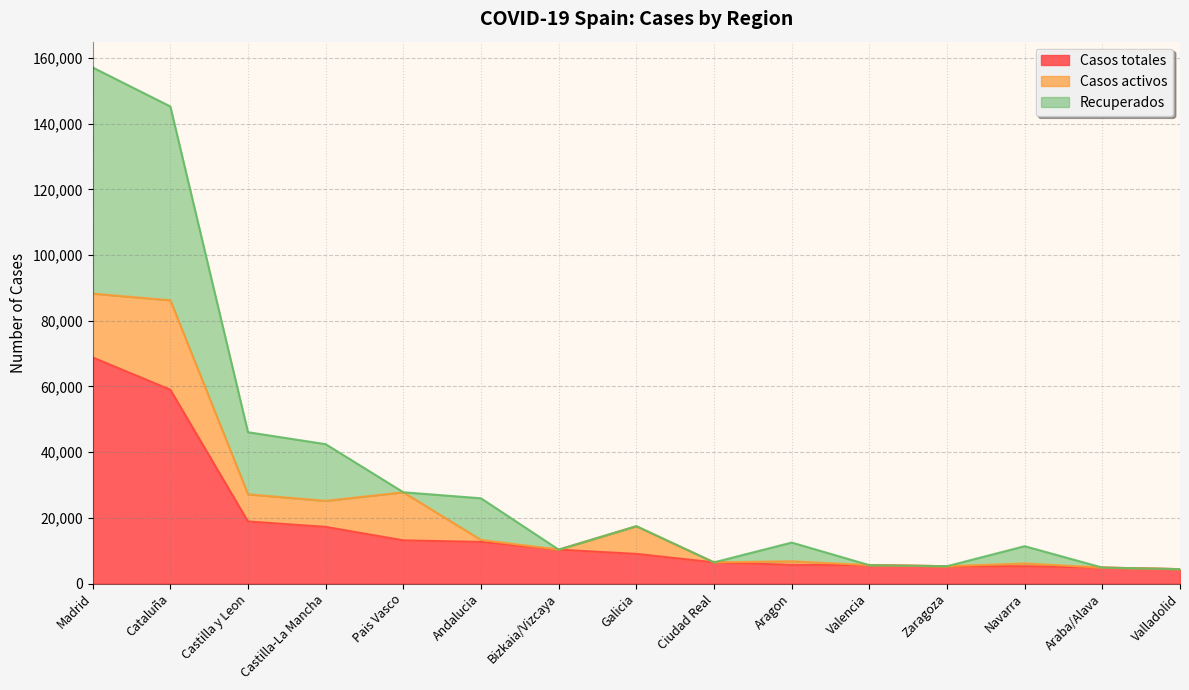

The value of Casos totales at Ciudad Real is 6464. True or false?

True